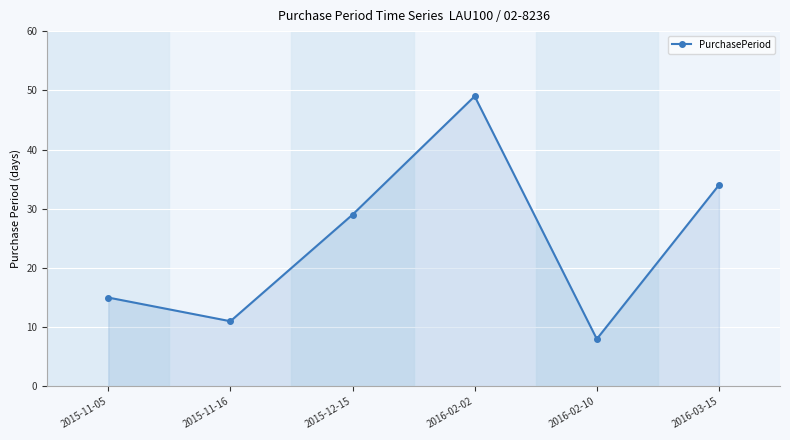

Reading right to left, transcribe all the data shown in this chart.

2016-03-15=34	2016-02-10=8	2016-02-02=49	2015-12-15=29	2015-11-16=11	2015-11-05=15